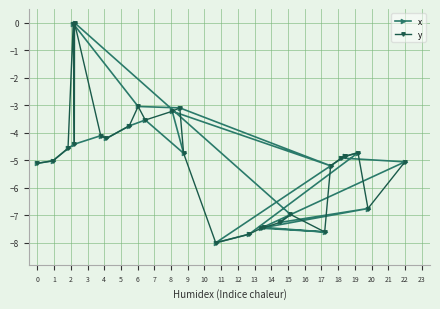

Does the chart display data point markers on the line(s)?

Yes